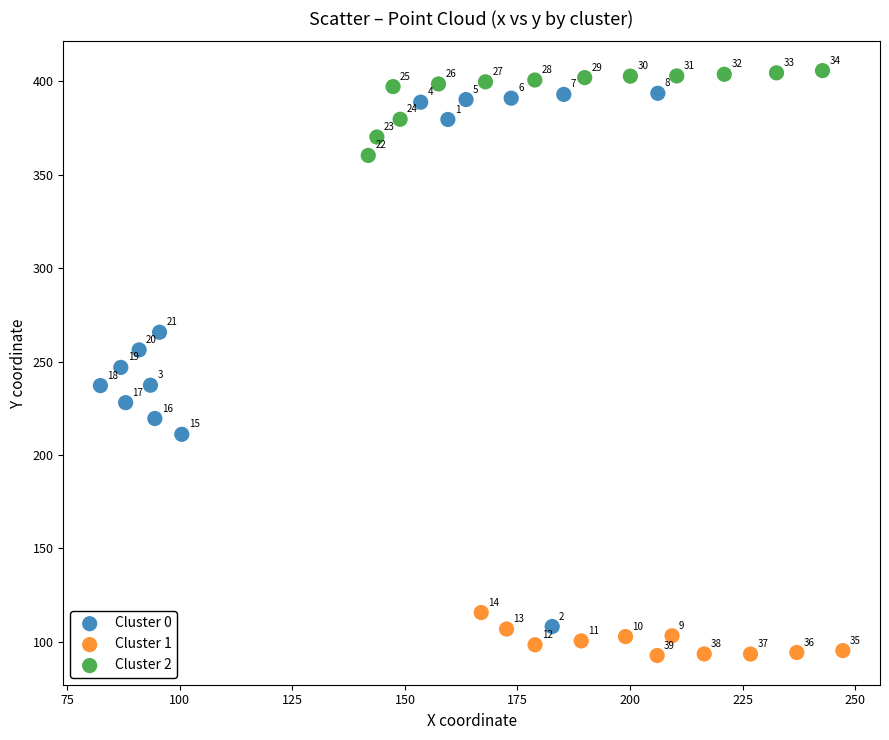

Which series has the widest spread of Y values?

Cluster 0